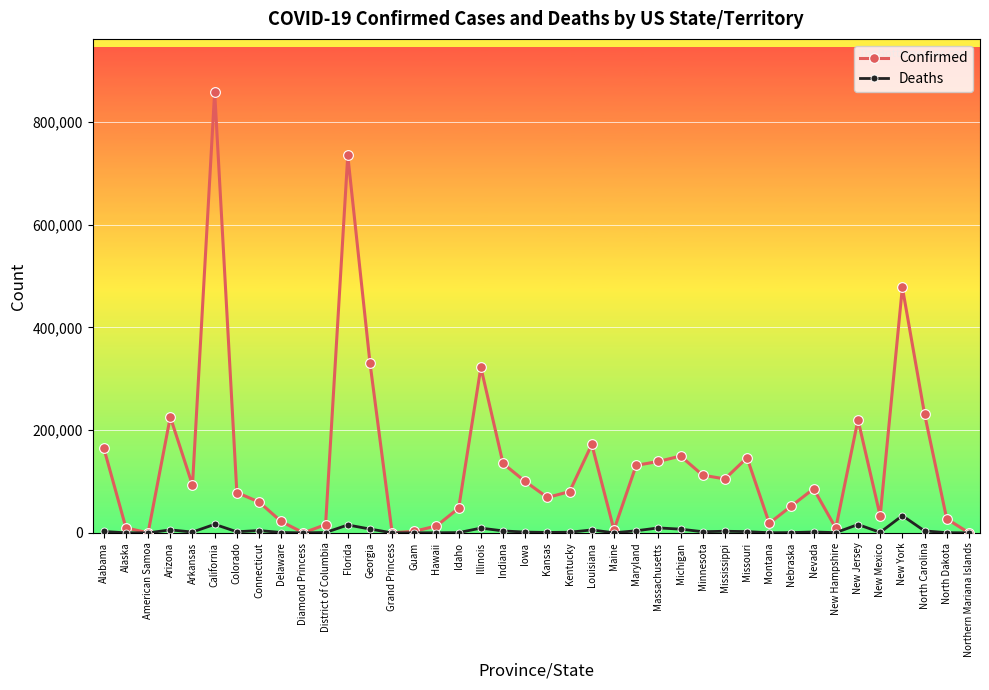

Between Colorado and Florida, which series saw the biggest shift?

Confirmed